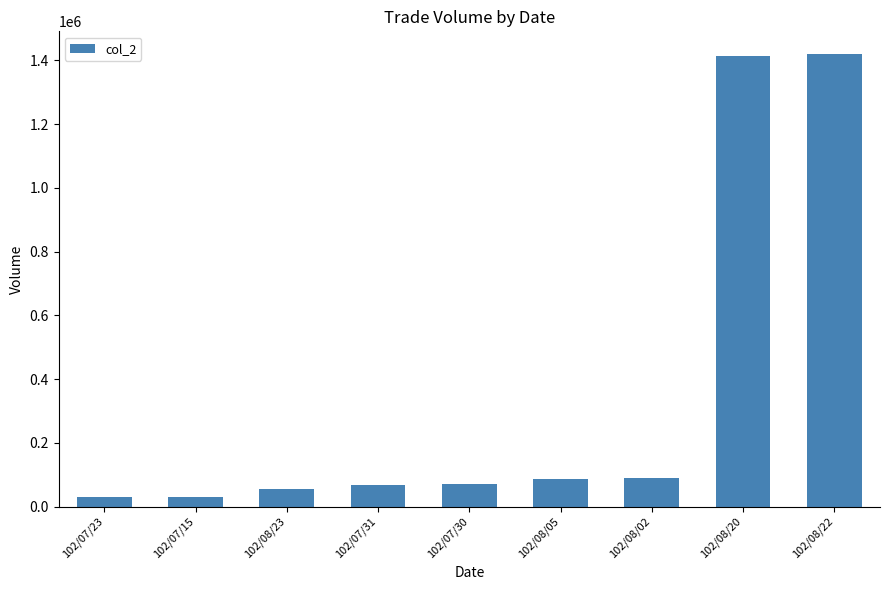

Count the number of categories in the chart.

9